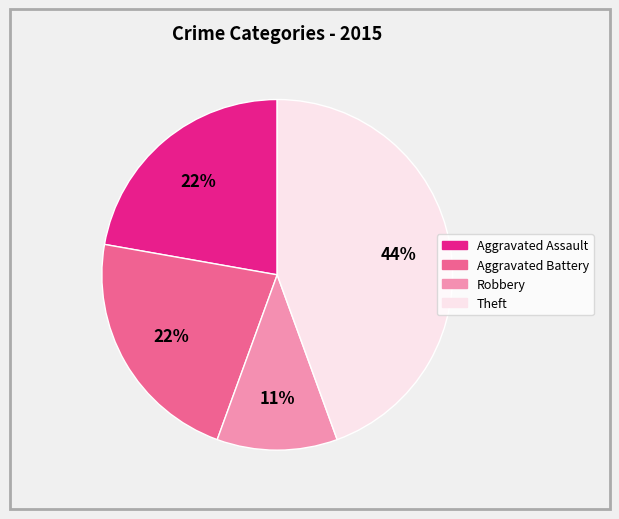

Is it true that Robbery is 1% of the pie?

False